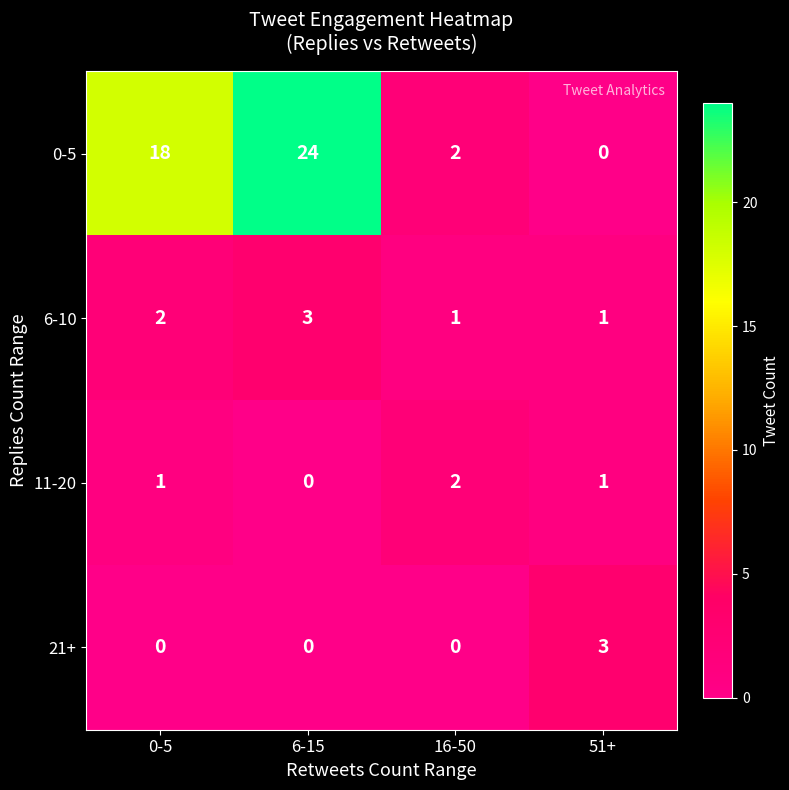

How many 21+ values are between 0 and 3?

4